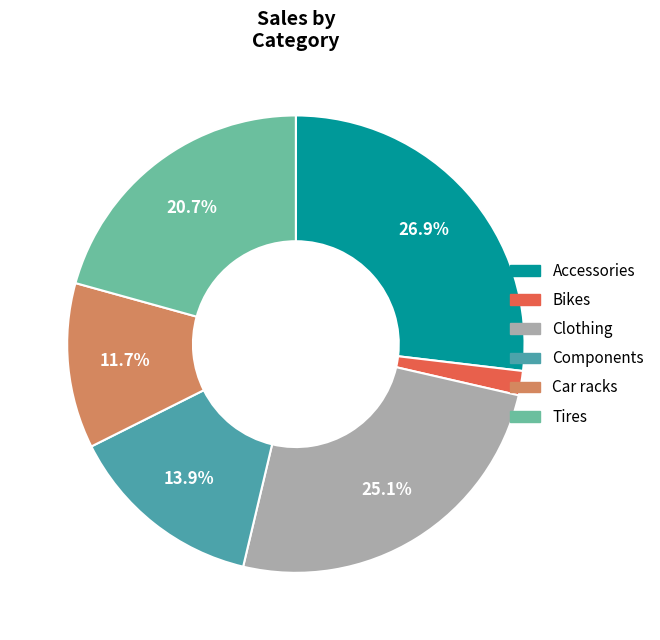

True or false: Components accounts for 6% of the total.

False